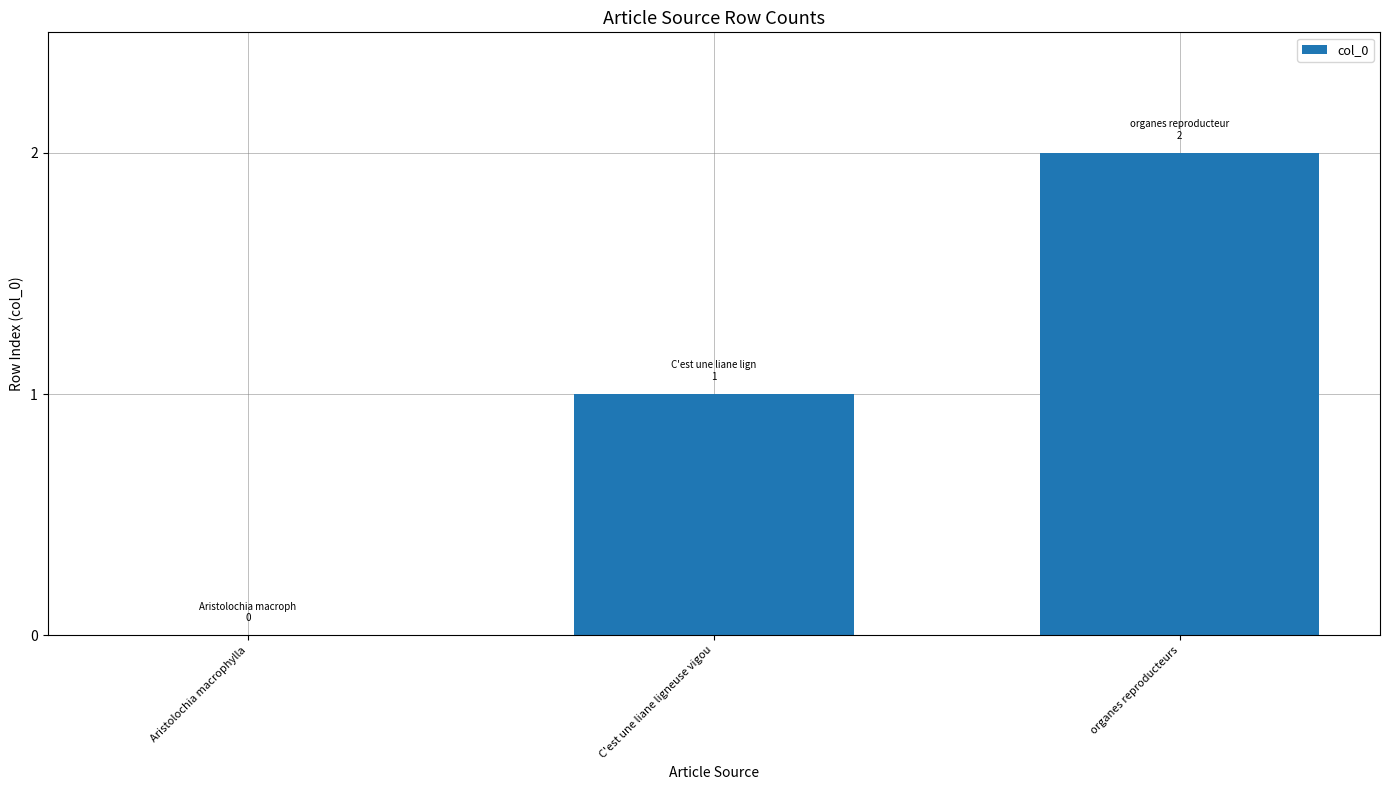

Is it true that the value at organes reproducteurs is 1?

False